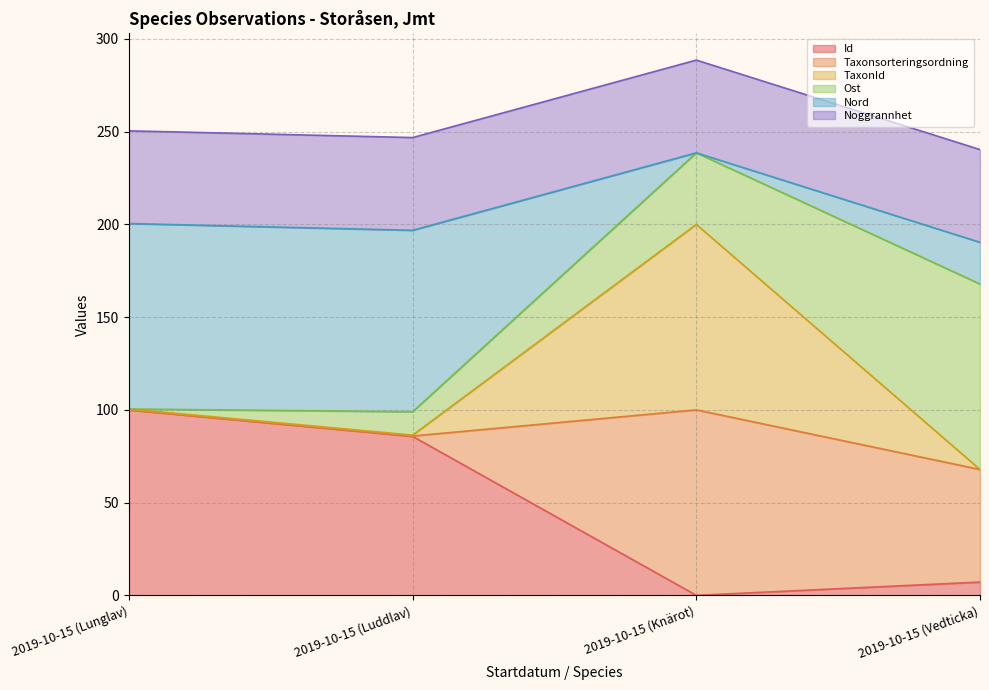

Is it true that TaxonId equals 117.9 at 2019-10-15 (Lunglav)?

False